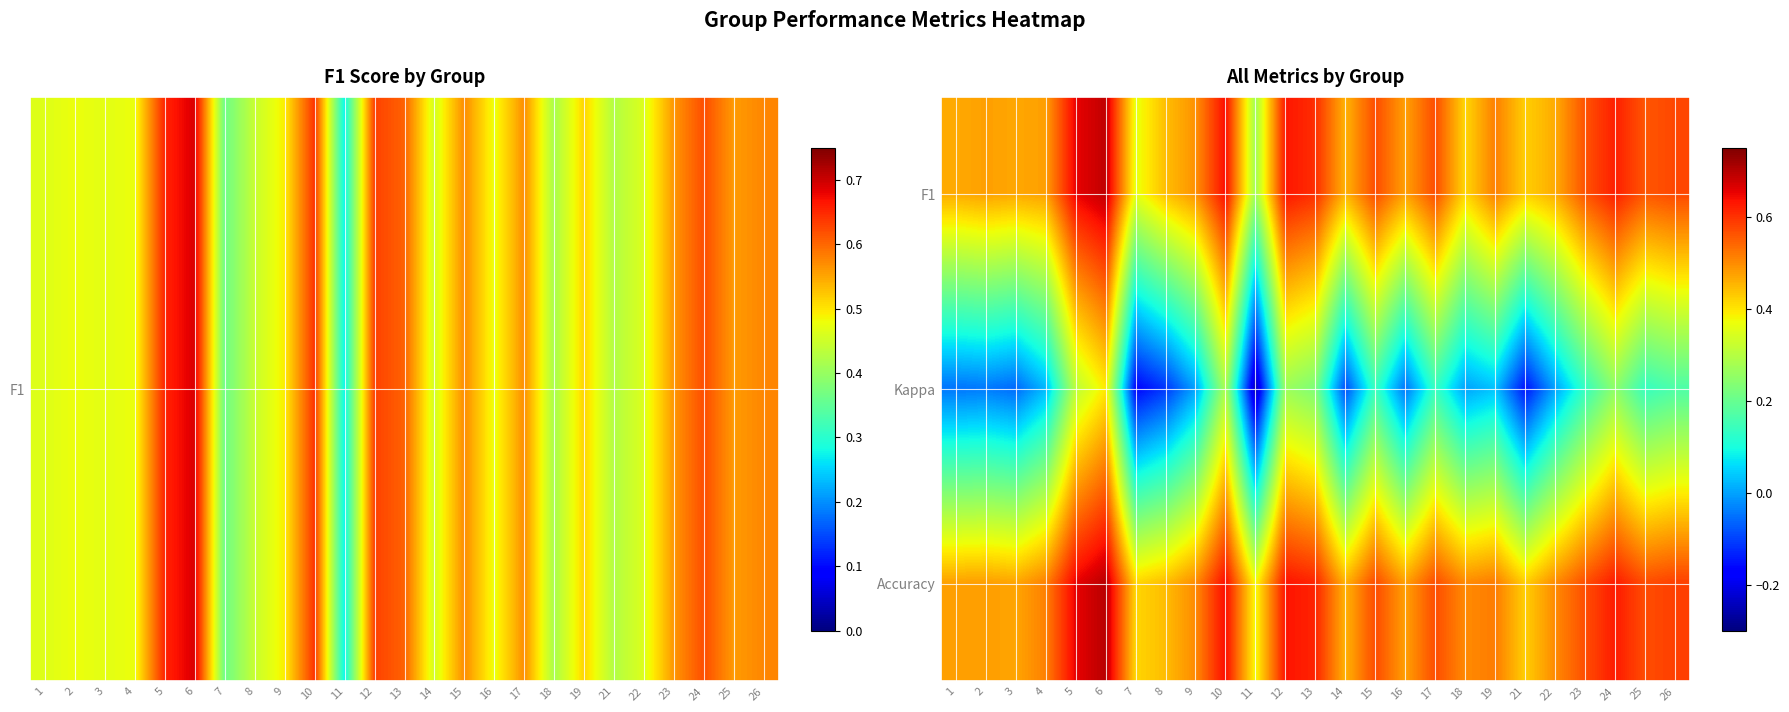

At how many categories does at least one series exceed 0?

25